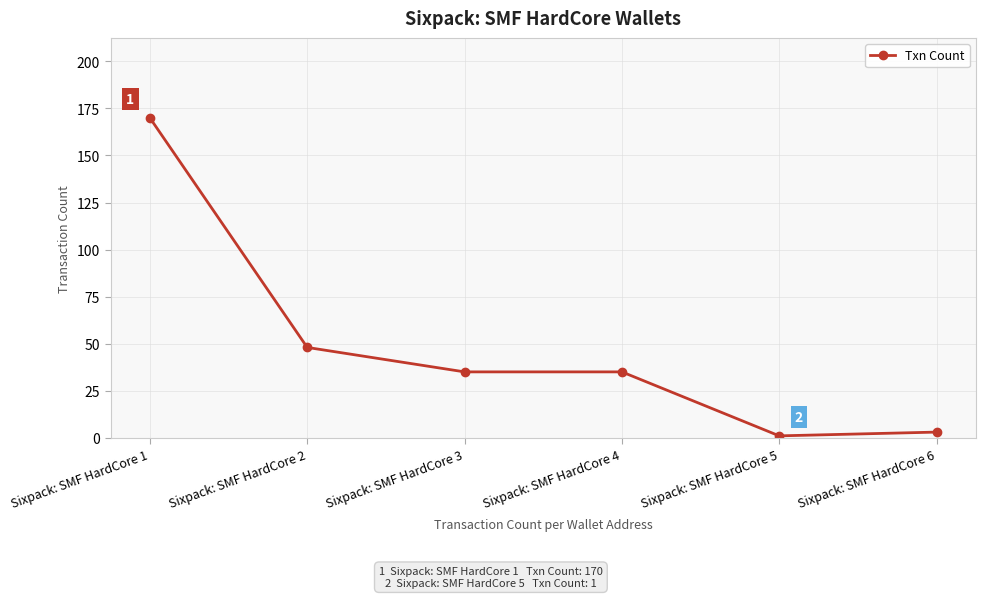

What is the difference between the maximum and second lowest values?

167